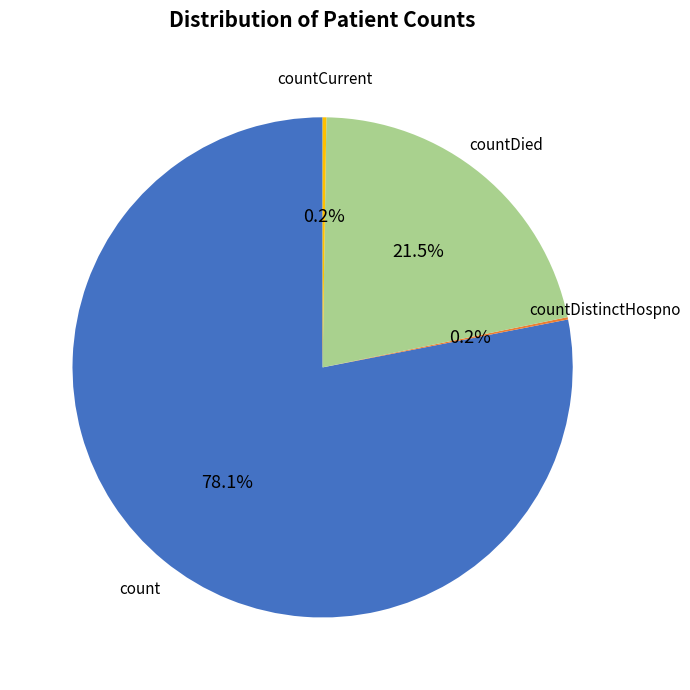

Does any single category account for the majority?

Yes